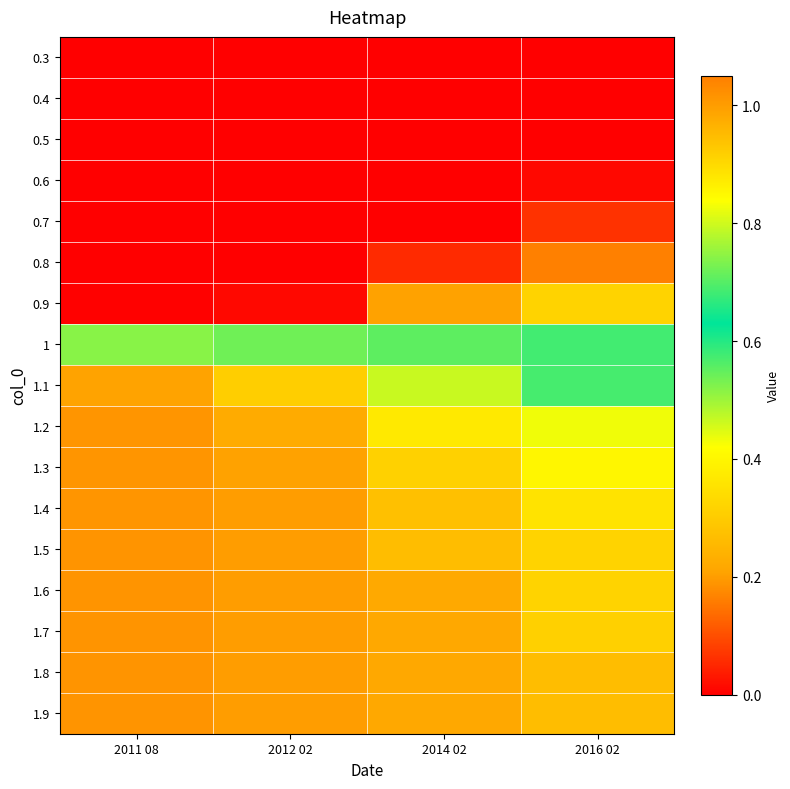

At how many categories does at least one series exceed 0?

4